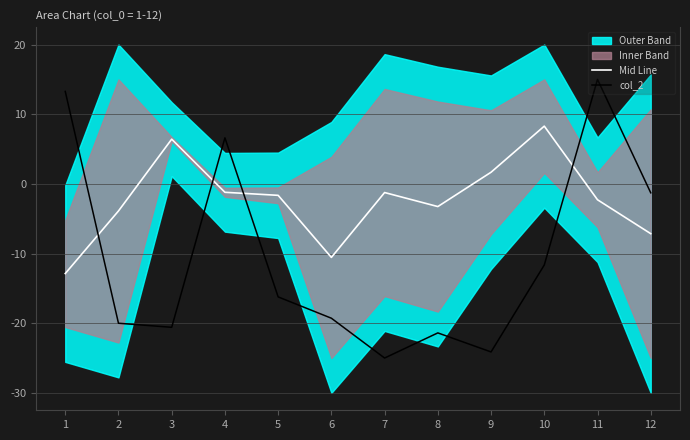

True or false: col_2 and Mid Line intersect in this chart.

True